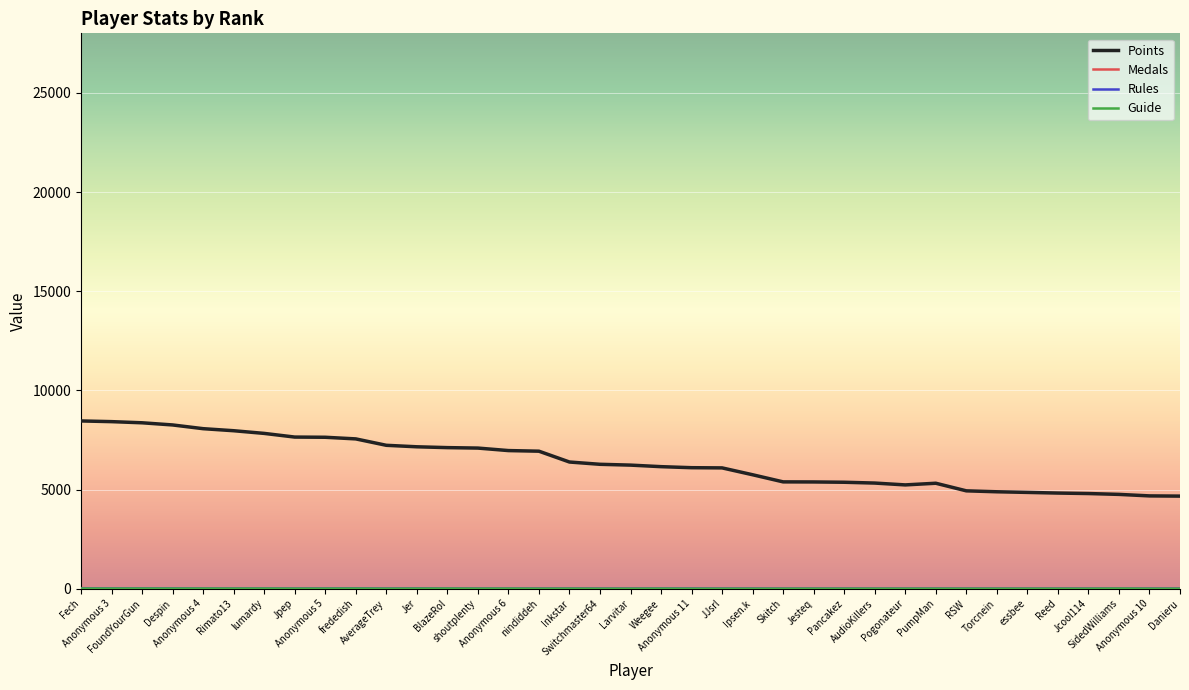

Which series has the widest spread of values?

Points